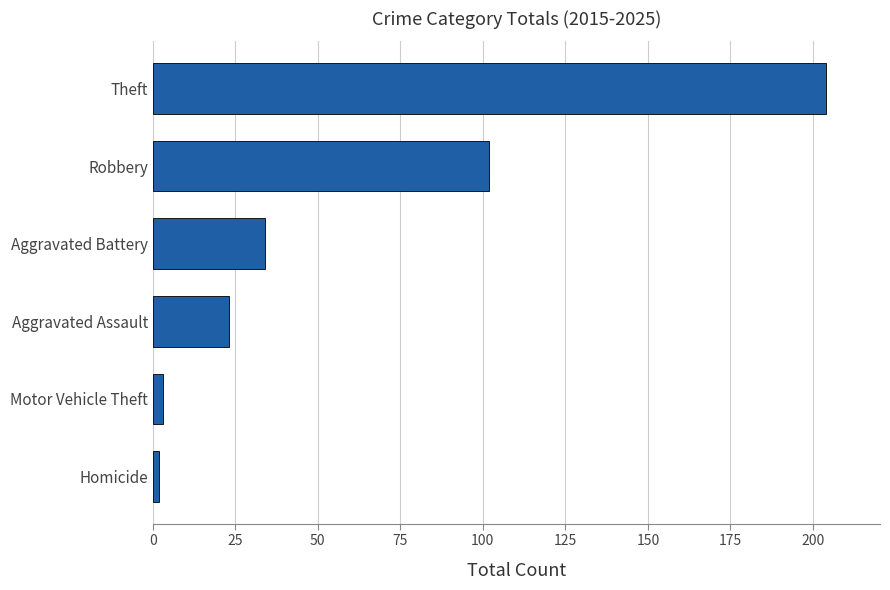

Which has a higher value, Aggravated Assault or Aggravated Battery?

Aggravated Battery